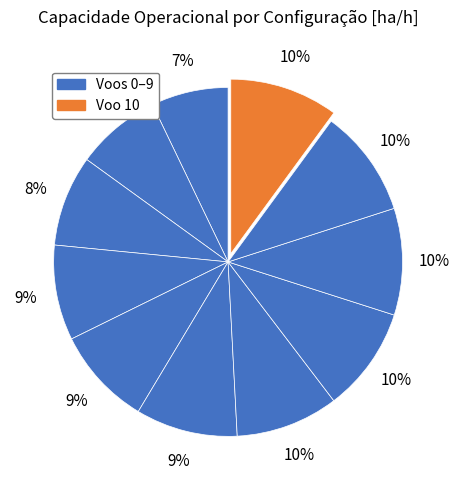

Is there a majority slice in this chart?

No